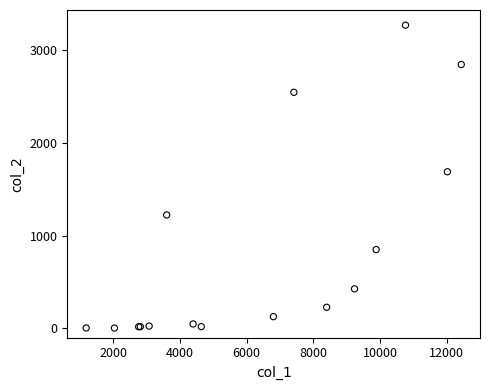

What Y value in the scatter plot is closest to 1638?

1690